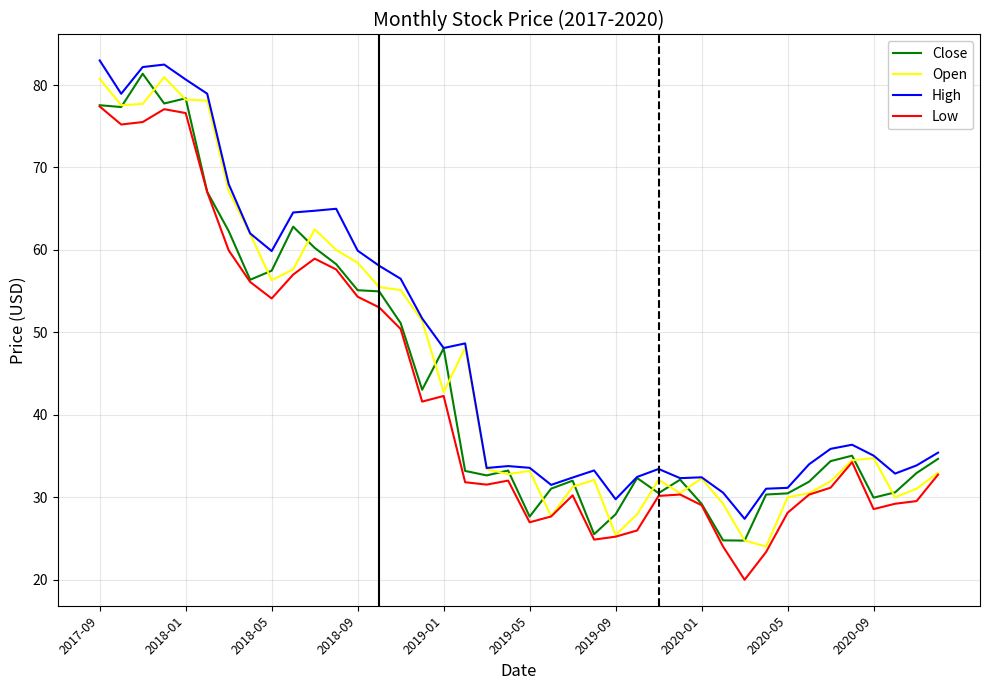

In Close, how many points are higher than both neighbors (excluding endpoints)?

9